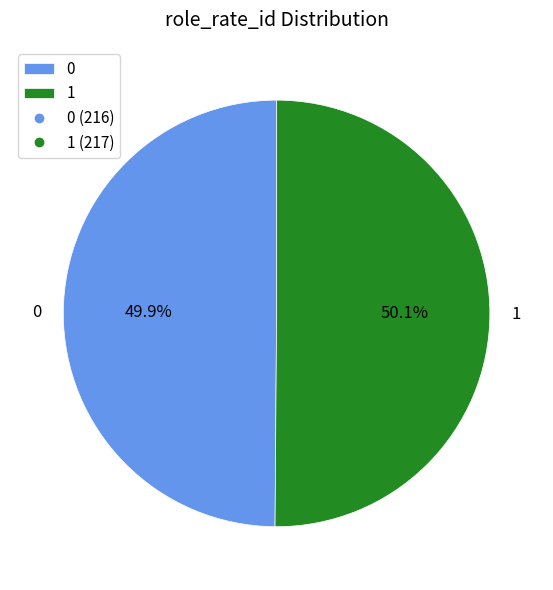

The 0 slice represents 37% of the pie. True or false?

False